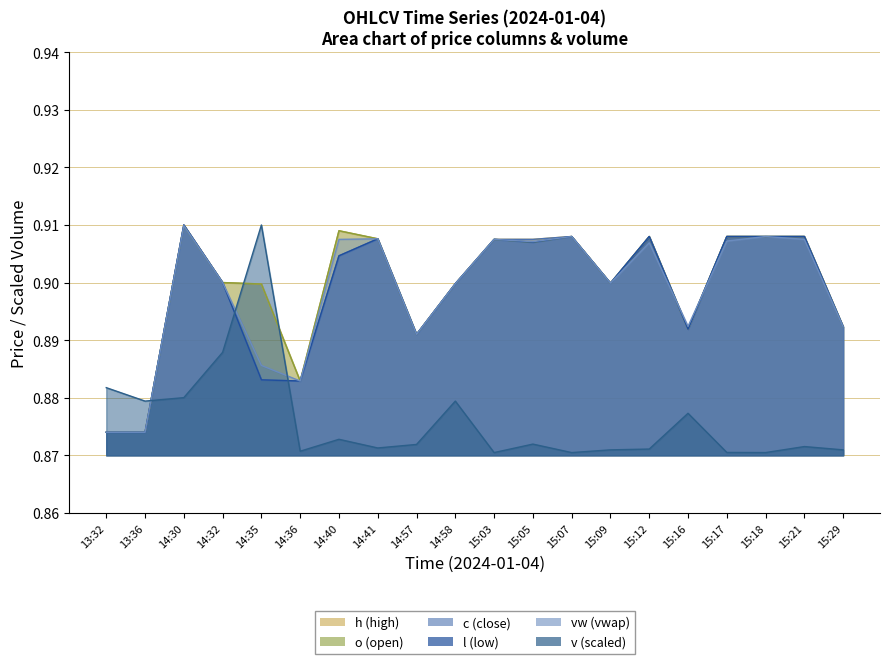

Which has a higher value, 15:07 or 15:16?

15:16